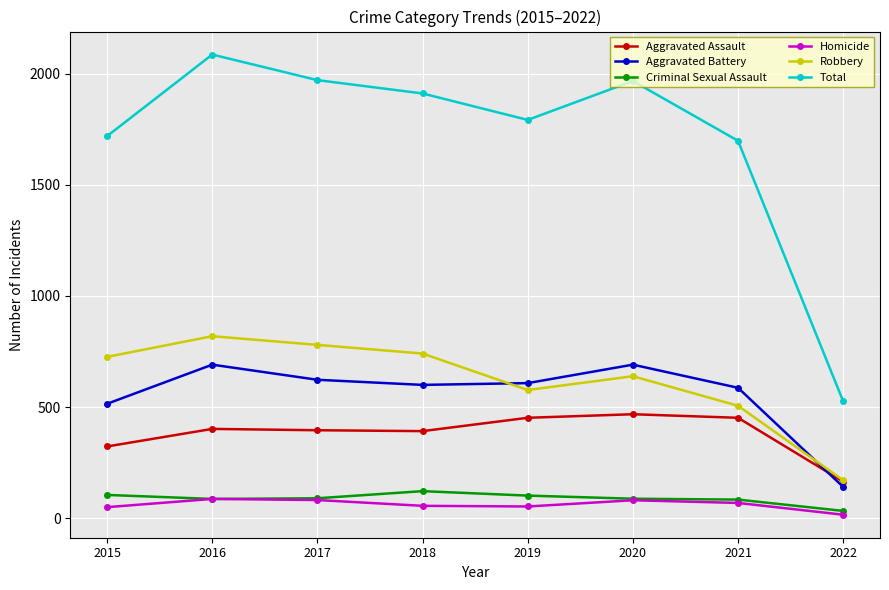

True or false: Criminal Sexual Assault and Aggravated Assault intersect in this chart.

False